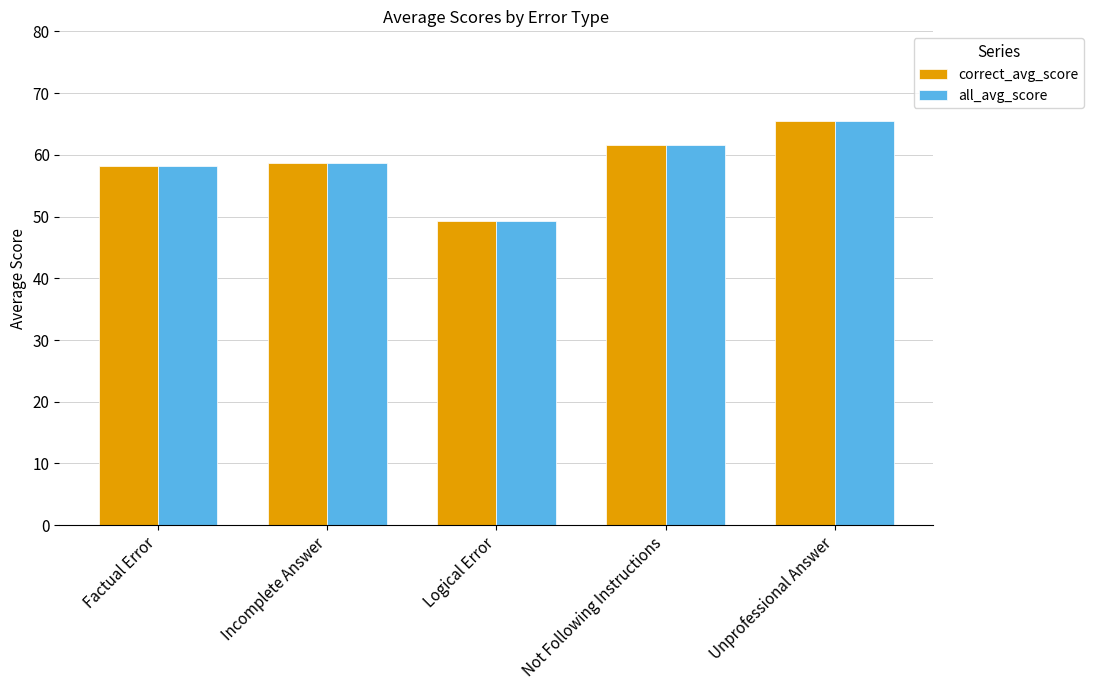

How many data points does each series have?

5